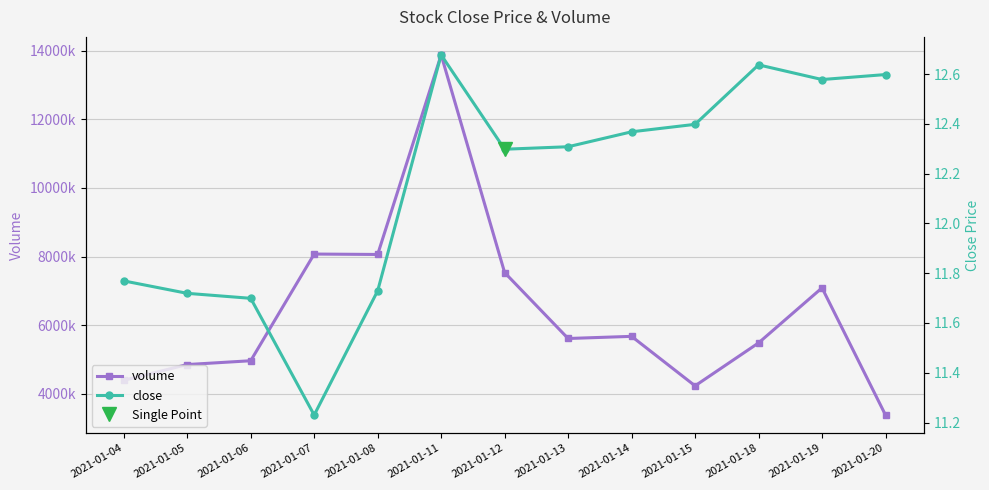

True or false: volume has more than 1 interior local peaks.

True